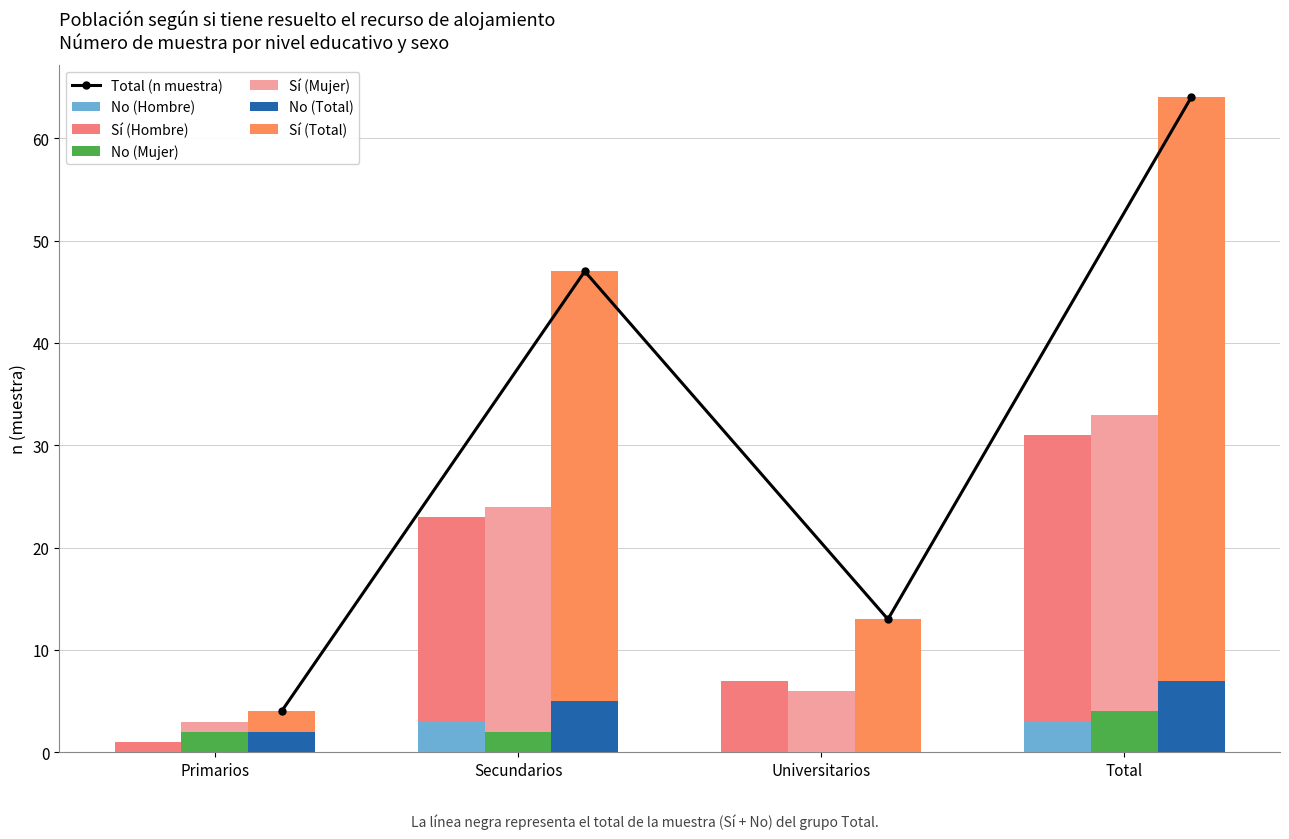

What is the difference between the maximum and minimum values in the Sí (Hombre) series?

27